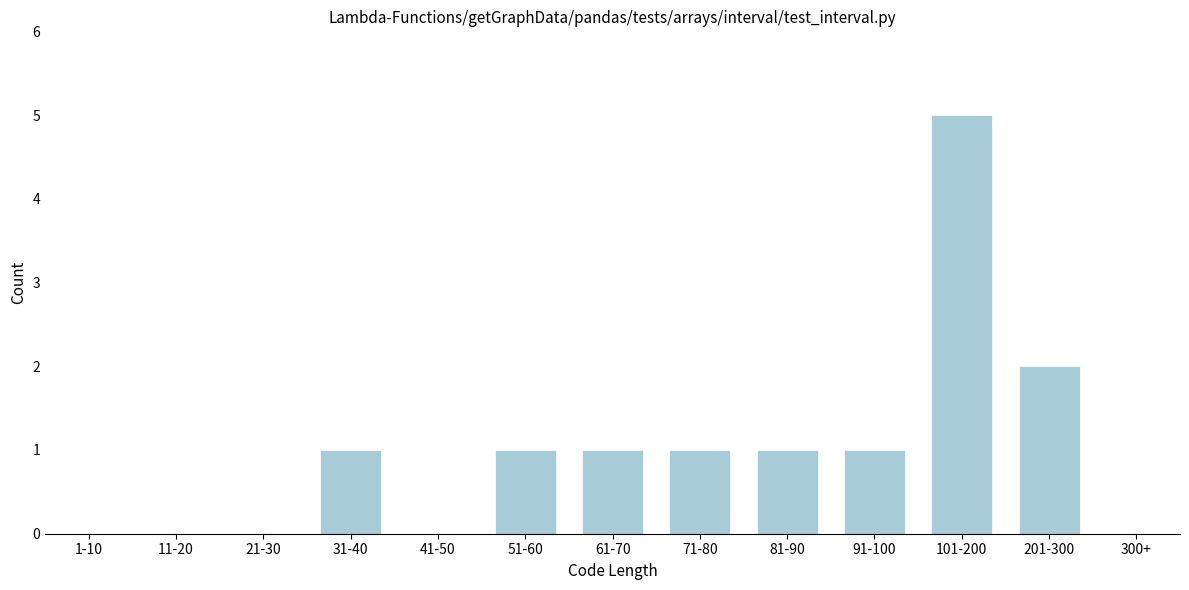

Reading left to right, extract all data points from this chart.

1-10=0	11-20=0	21-30=0	31-40=1	41-50=0	51-60=1	61-70=1	71-80=1	81-90=1	91-100=1	101-200=5	201-300=2	300+=0